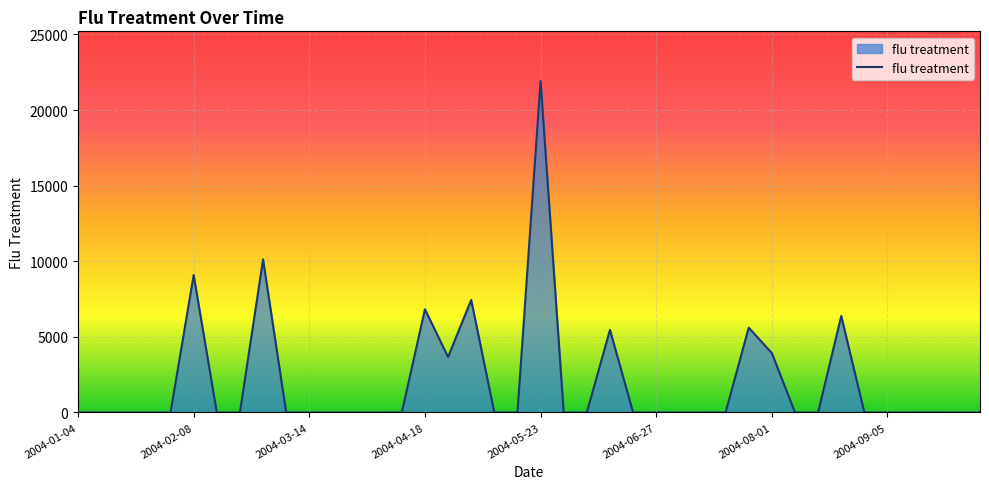

What is the greatest value displayed?

21917.9